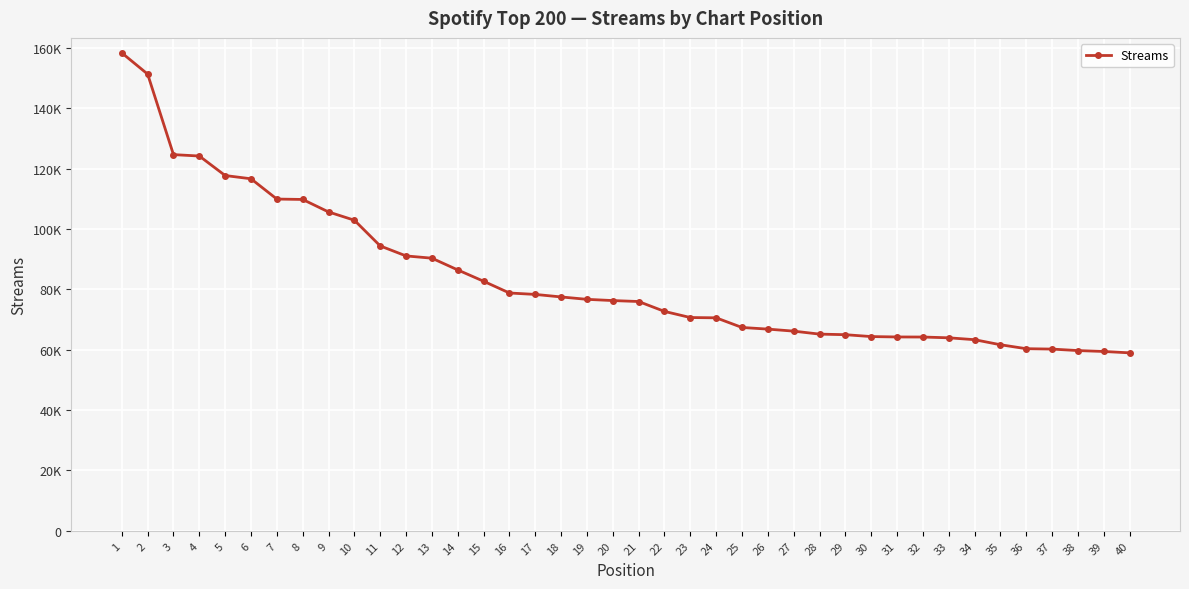

Is it true that the value at 25 is 100452?

False